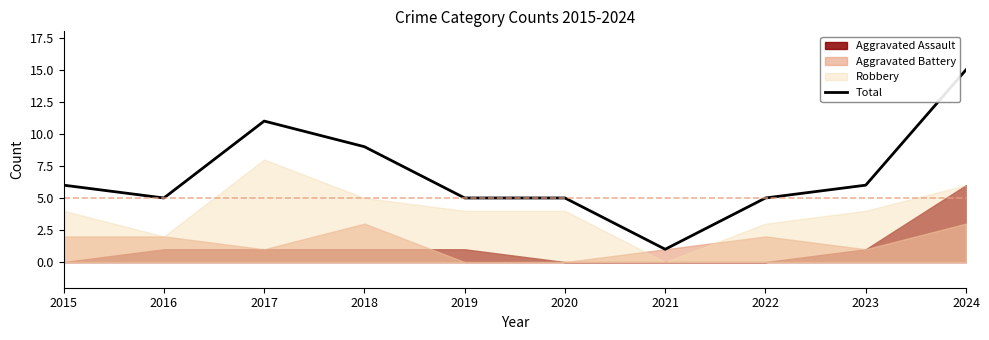

Where is the first local minimum?

2016